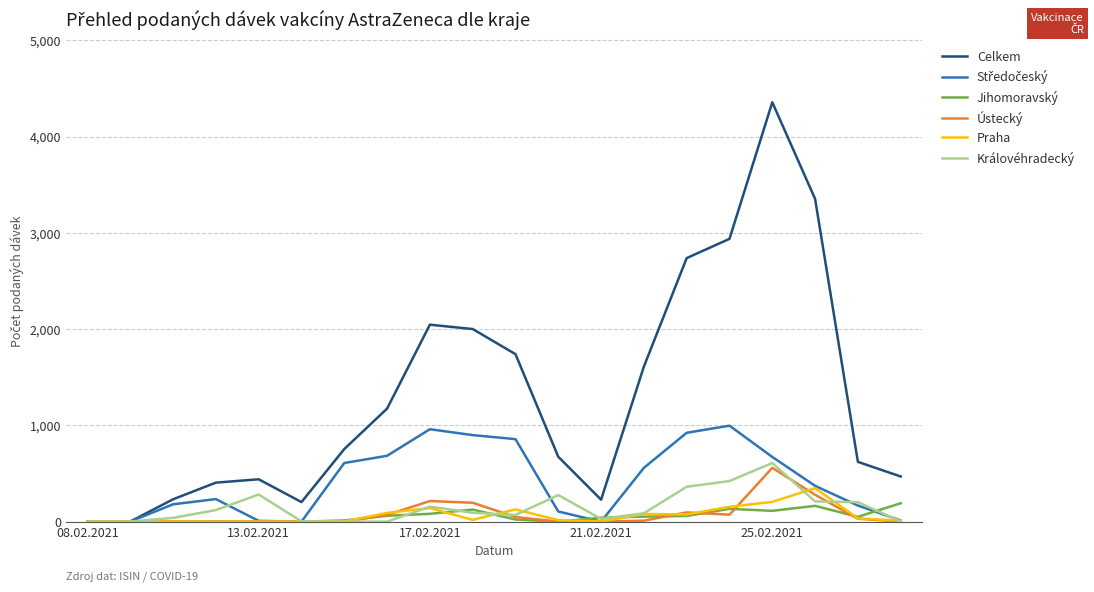

What is the maximum value shown in the chart?

4357